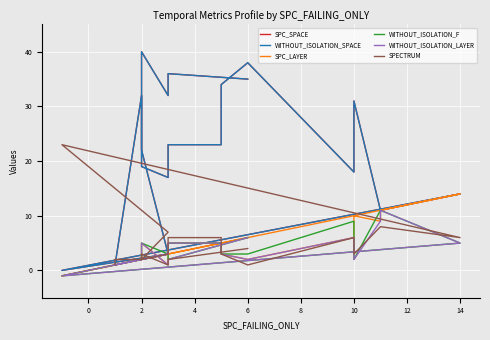

How many distinct data groups are displayed?

6